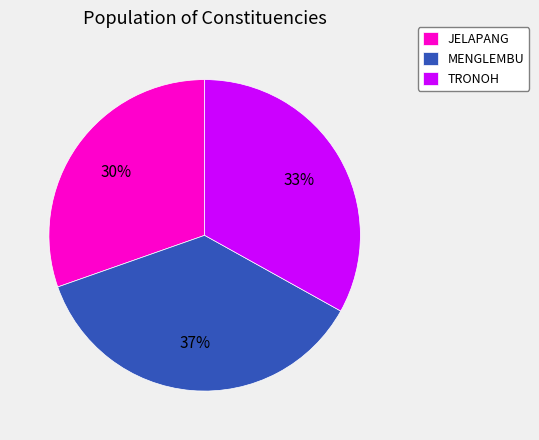

Which slice is the largest?

MENGLEMBU